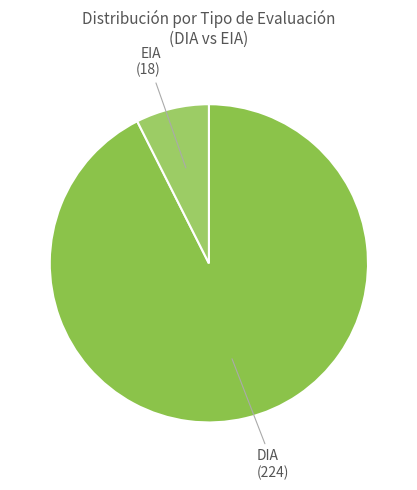

Count the number of slices in the pie.

2